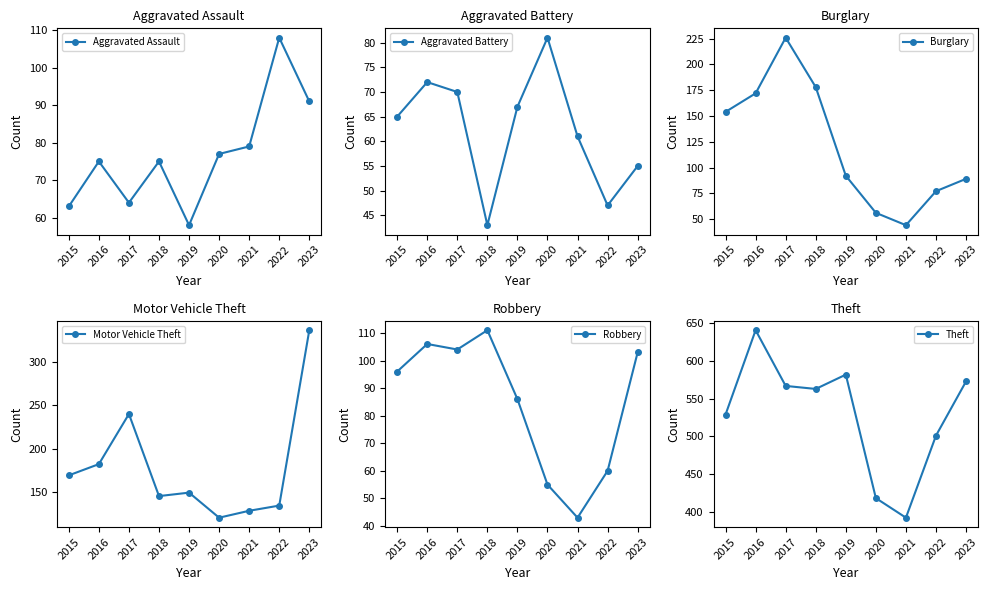

What is the difference between the maximum and second lowest values in the Burglary series?

170